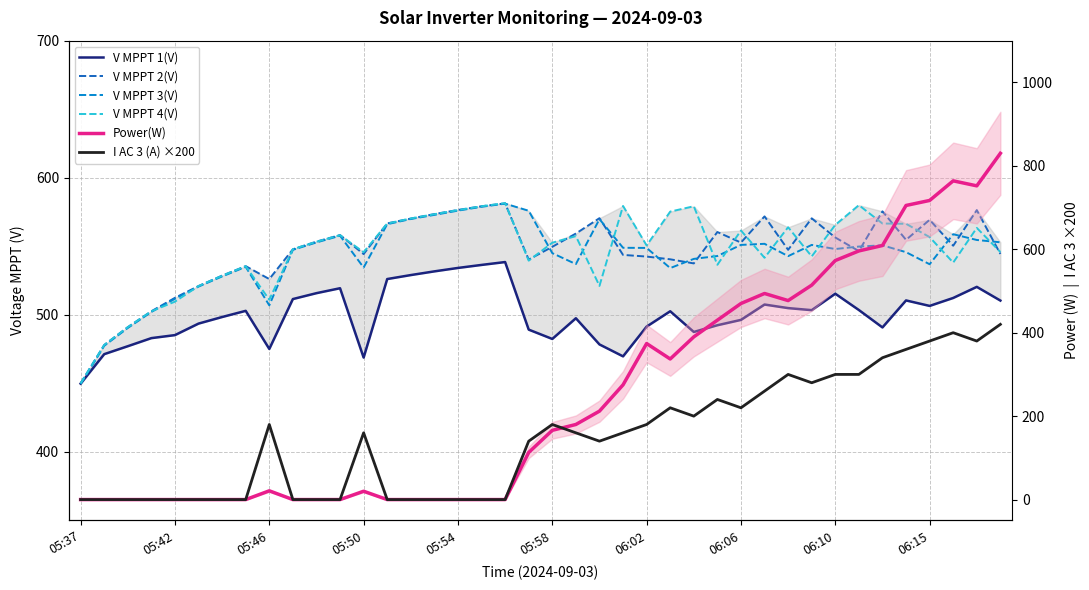

Reading left to right, extract all data points from this chart.

V MPPT 1(V): 449.8	471.3	477.1	483.0	485.2	493.6	498.4	502.9	475.1	511.5	515.8	519.4	468.8	526.1	529.0	531.7	534.2	536.4	538.5	489.2	482.4	497.5	478.4	469.7	491.4	502.6	487.5	492.4	496.3	507.5	504.9	503.4	515.4	503.5	490.8	510.5	506.5	512.3	520.4	510.4
V MPPT 2(V): 450.0	478.0	491.0	502.6	512.4	521.0	528.6	535.5	526.1	547.8	553.4	558.2	544.3	566.7	570.2	573.5	576.5	579.2	581.3	540.3	549.6	559.3	570.5	543.7	542.5	540.5	537.5	560.4	552.7	571.8	547.4	570.4	556.4	546.5	575.5	554.7	569.3	550.4	576.4	544.4
V MPPT 3(V): 449.5	477.4	490.4	502.1	511.7	520.6	528.0	535.0	506.9	547.4	552.8	557.7	534.5	566.1	569.9	572.9	576.0	578.8	581.1	575.9	545.0	537.0	569.8	548.9	548.8	534.1	540.8	542.9	551.0	551.8	542.8	551.0	548.0	549.8	550.7	545.7	536.9	558.8	554.6	552.9
V MPPT 4(V): 450.0	478.0	491.0	502.6	509.6	521.0	528.5	535.5	511.0	547.9	553.3	558.1	545.7	566.6	570.3	573.4	576.4	579.2	581.5	539.5	552.6	557.4	521.1	579.4	550.6	575.3	579.2	536.5	561.5	541.6	563.9	542.6	565.6	580.0	566.6	566.4	556.7	538.1	563.4	545.8
Power(W): 0.0	0.0	0.0	0.0	0.0	0.0	0.0	0.0	21.0	0.0	0.0	0.0	20.0	0.0	0.0	0.0	0.0	0.0	0.0	113.0	166.0	180.0	212.0	275.0	374.0	337.0	390.0	430.0	470.0	494.0	477.0	514.0	573.0	596.0	609.0	705.0	717.0	764.0	752.0	830.0
I AC 3 (A) ×200: 0.0	0.0	0.0	0.0	0.0	0.0	0.0	0.0	180.0	0.0	0.0	0.0	160.0	0.0	0.0	0.0	0.0	0.0	0.0	140.0	180.0	160.0	140.0	160.0	180.0	220.0	200.0	240.0	220.0	260.0	300.0	280.0	300.0	300.0	340.0	360.0	380.0	400.0	380.0	420.0